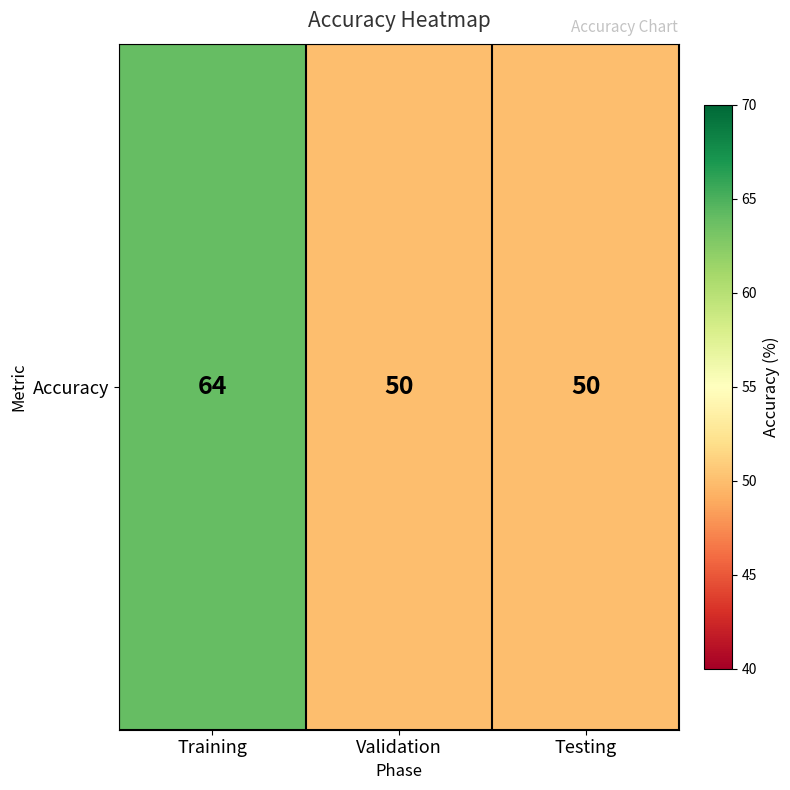

Reading right to left, what are all the values shown in this chart?

Testing=50	Validation=50	Training=64